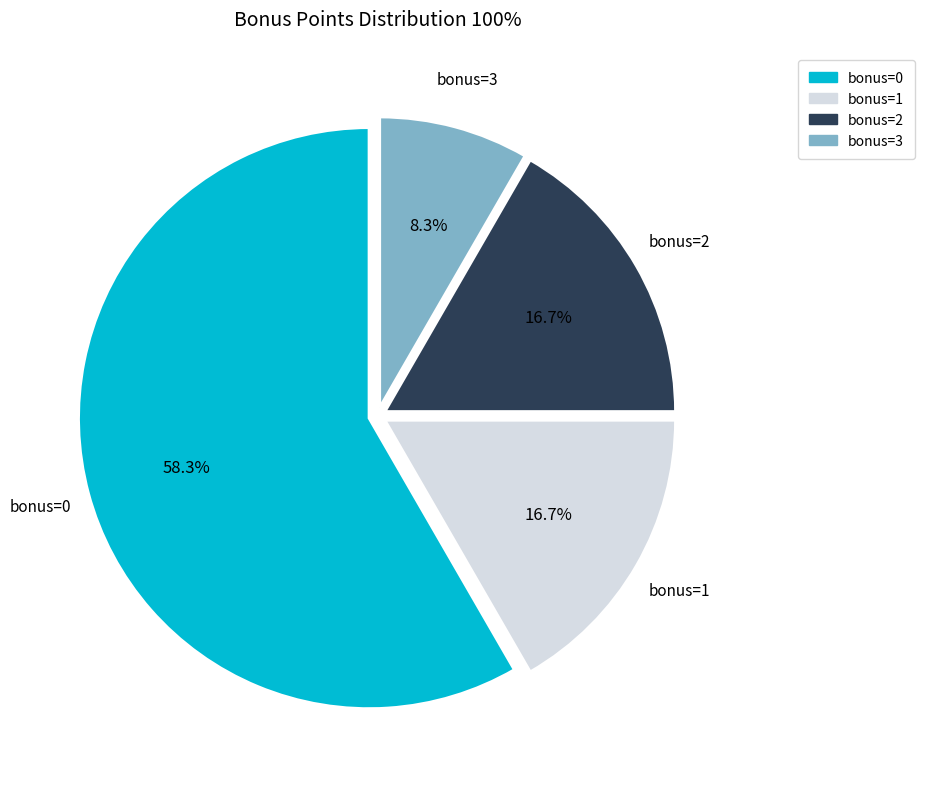

Does any single category account for the majority?

Yes